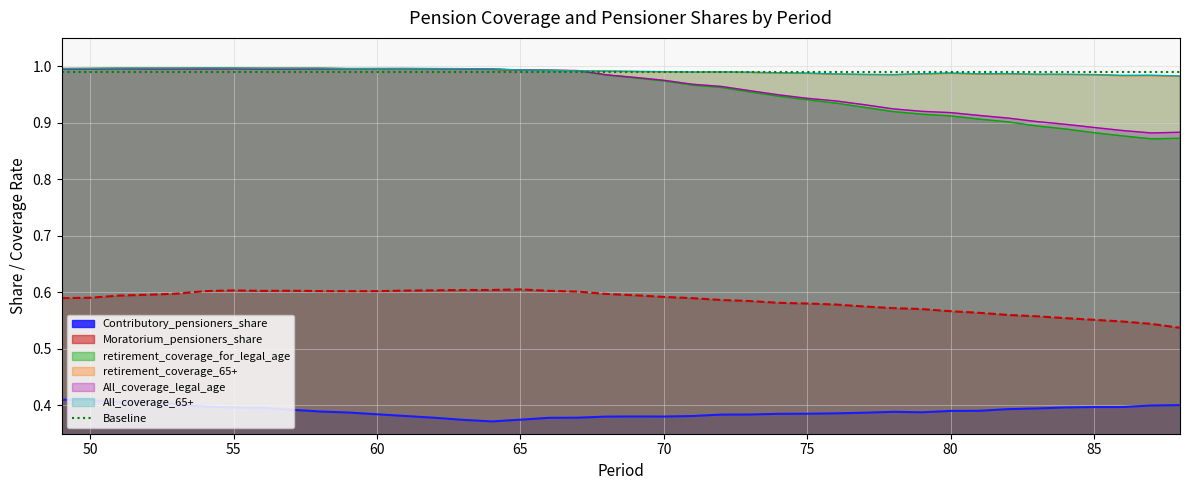

True or false: Moratorium_pensioners_share and Contributory_pensioners_share intersect in this chart.

False